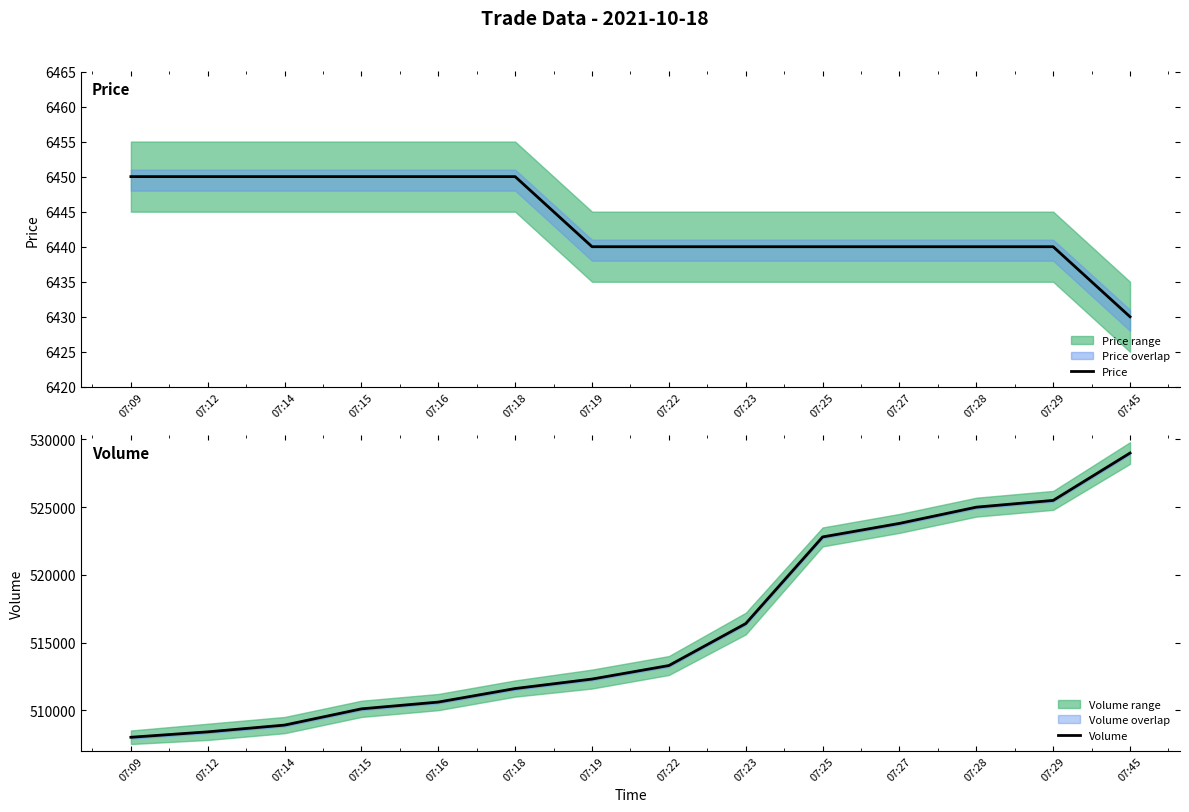

Rank the categories by Price value from lowest to highest.

07:45, 07:19, 07:22, 07:23, 07:25, 07:27, 07:28, 07:29, 07:09, 07:12, 07:14, 07:15, 07:16, 07:18